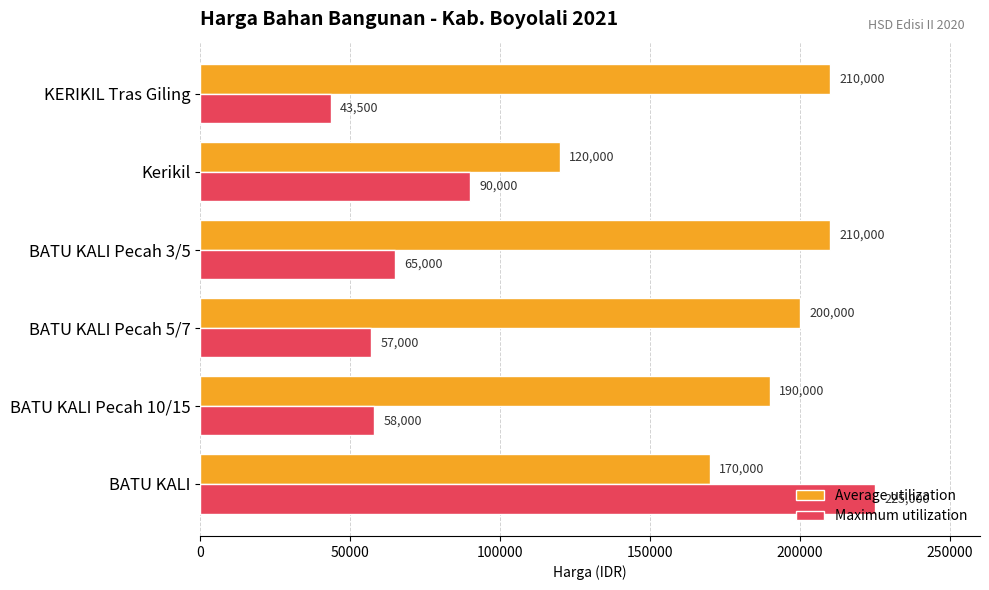

What is the average value of the Average utilization series?

183333